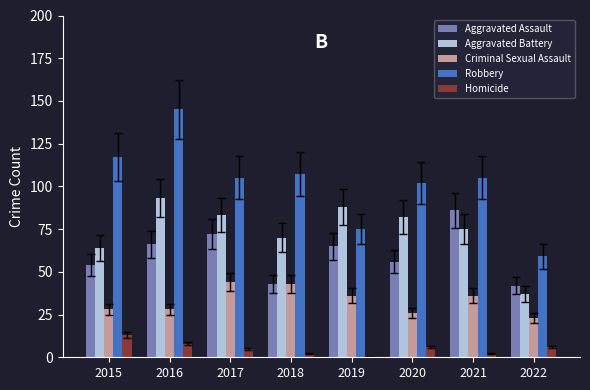

Reading right to left, list all the values displayed in this chart.

Aggravated Assault: 42	86	56	65	43	72	66	54
Aggravated Battery: 37	75	82	88	70	83	93	64
Criminal Sexual Assault: 23	36	26	36	43	44	28	28
Robbery: 59	105	102	75	107	105	145	117
Homicide: 6	2	6	0	2	5	8	13